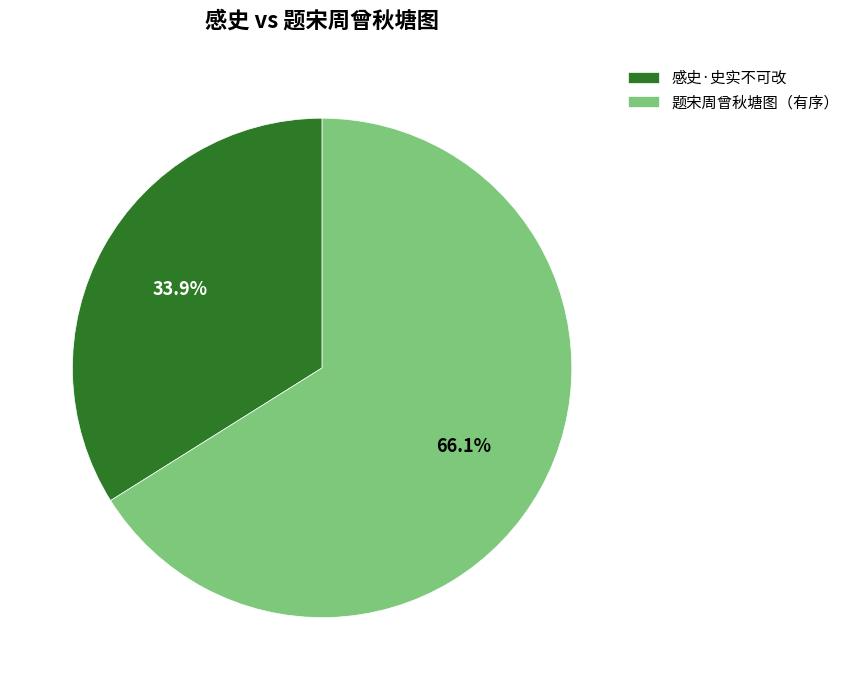

Rank the categories by value from lowest to highest.

感史·史实不可改, 题宋周曾秋塘图（有序）